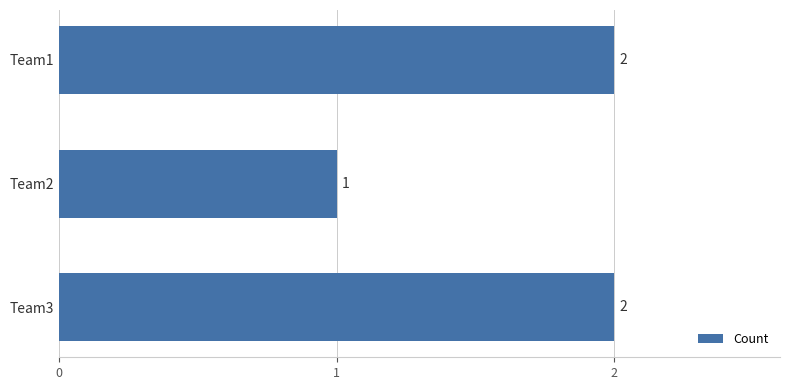

What is the average value?

2